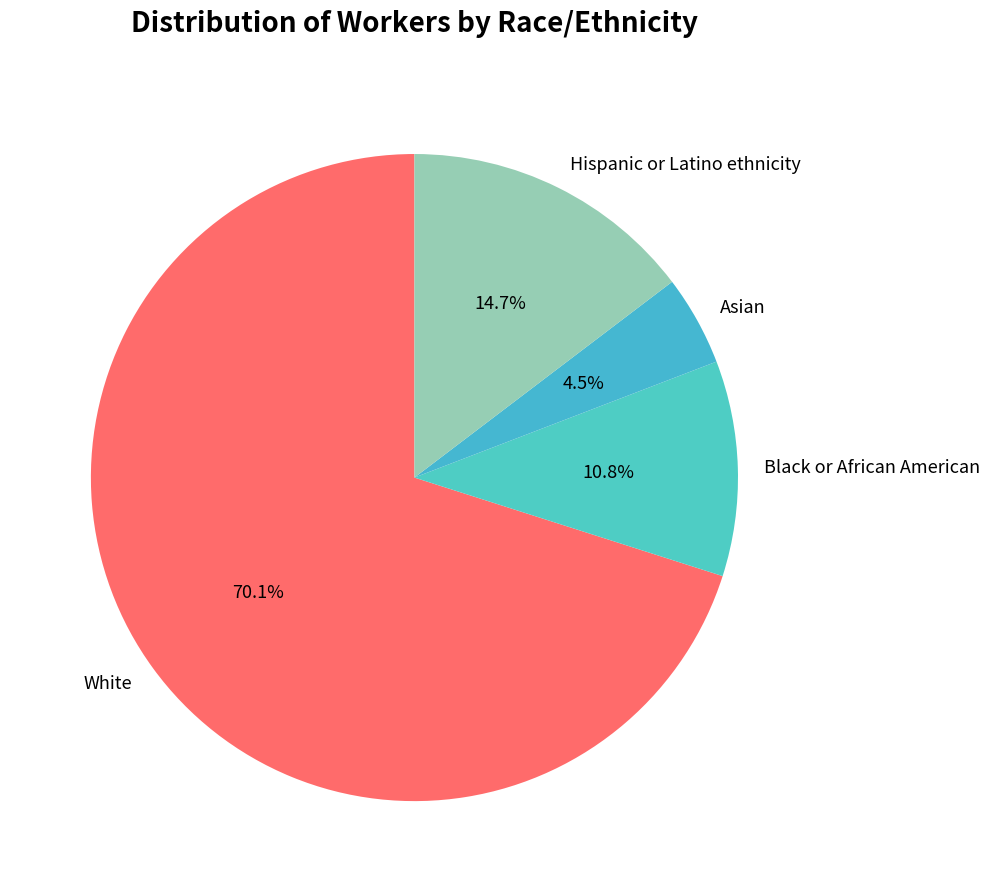

To the nearest percent, what is the difference between the Hispanic or Latino ethnicity and Black or African American slice percentages?

4%